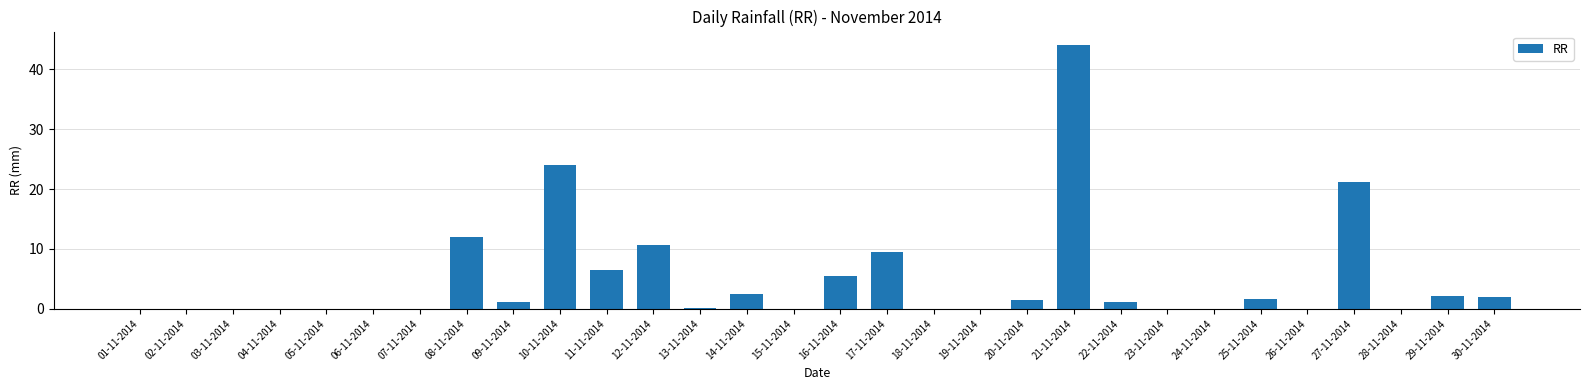

How many categories are shown in the chart?

30